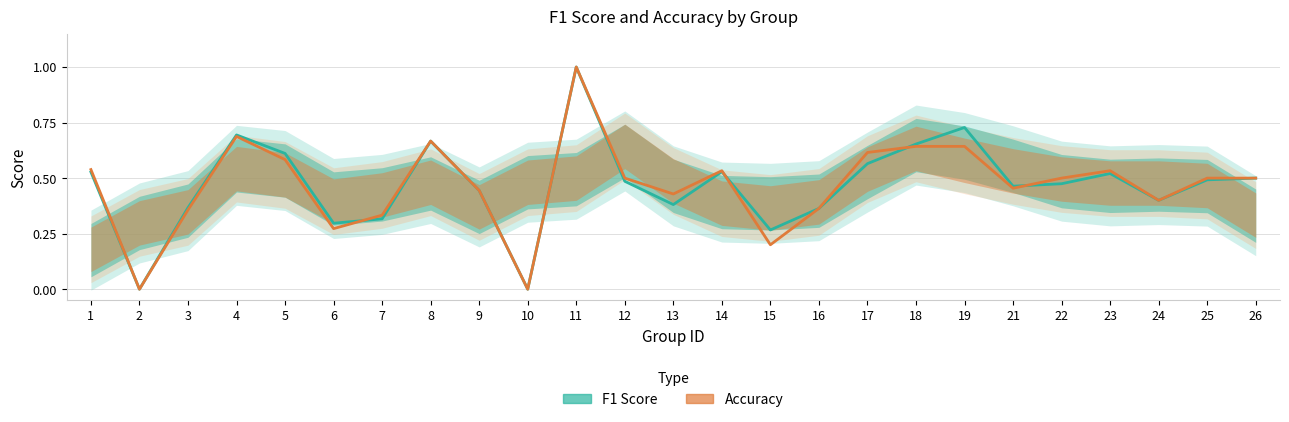

In Accuracy, how many points are lower than both neighbors (excluding endpoints)?

7